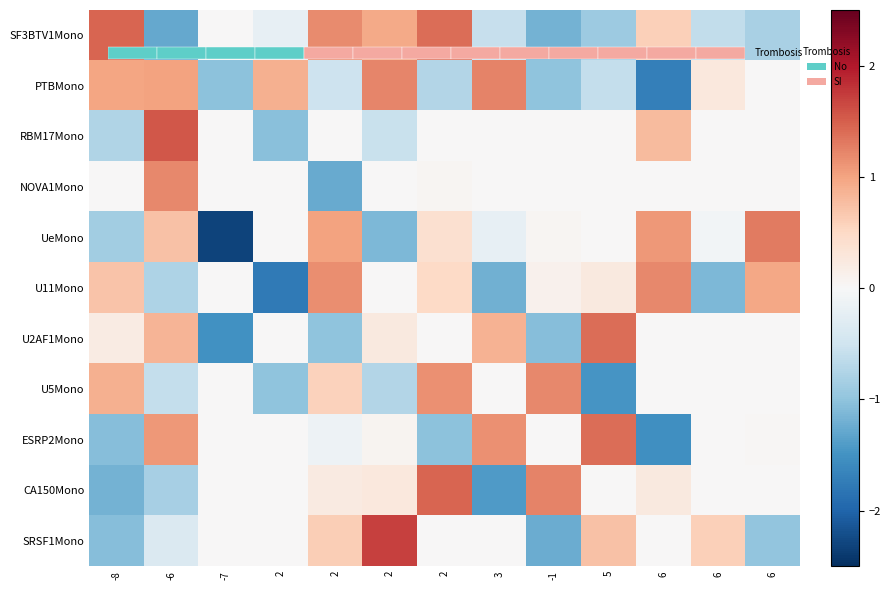

Which series has the largest range (max minus min)?

UeMono